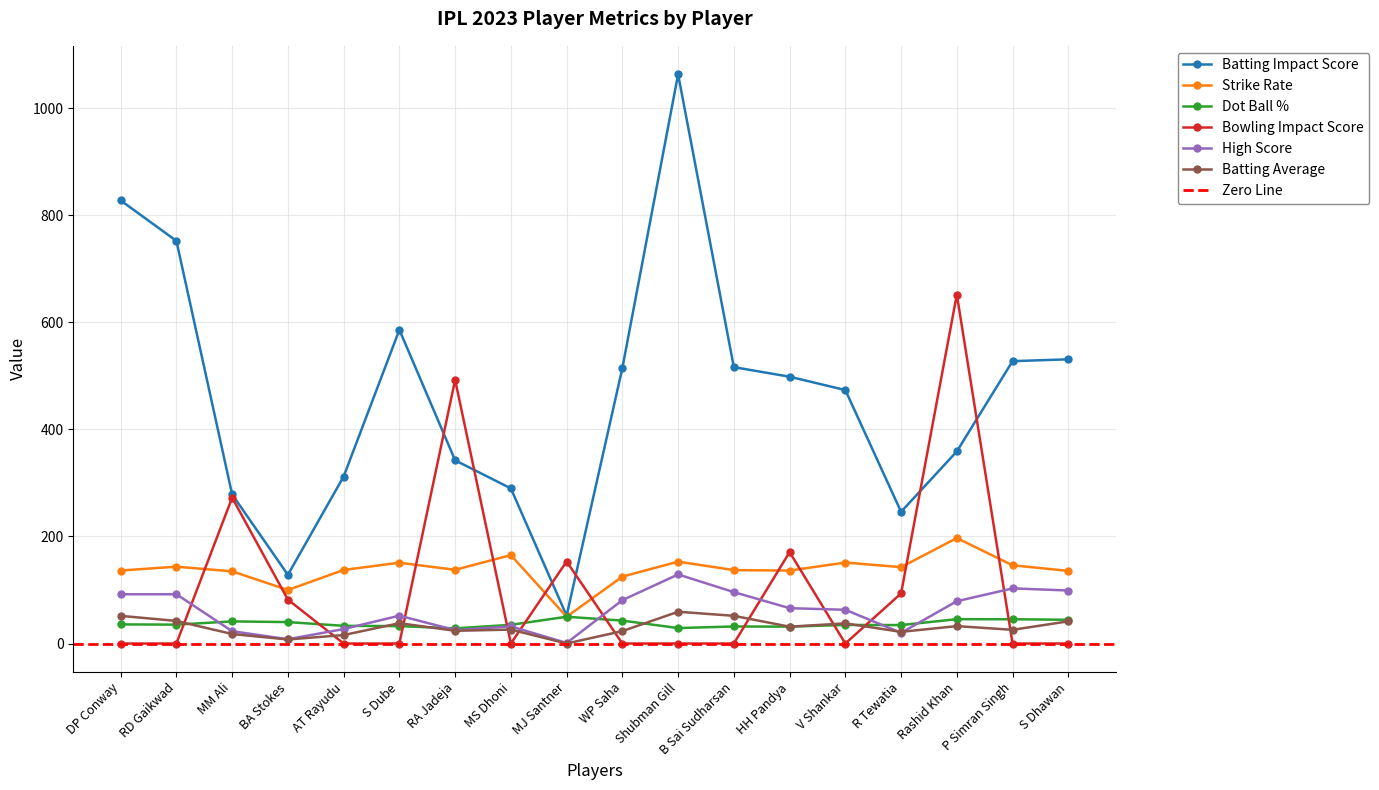

How many lines are shown in the chart?

6